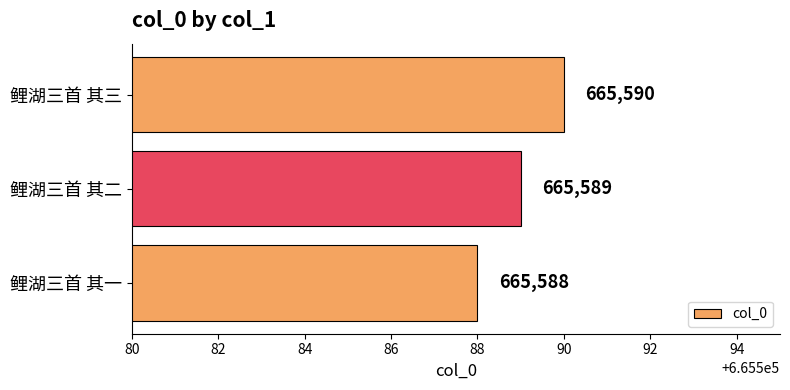

What is the maximum value shown in the chart?

665590